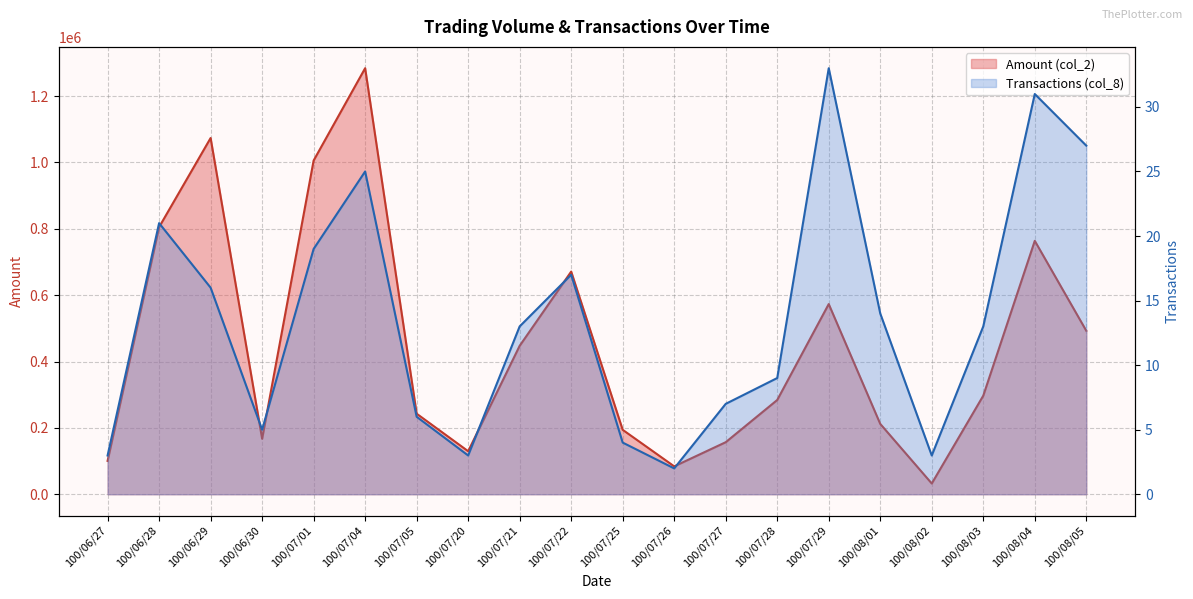

Which category has the highest value in the Amount (col_2) series?

100/07/04